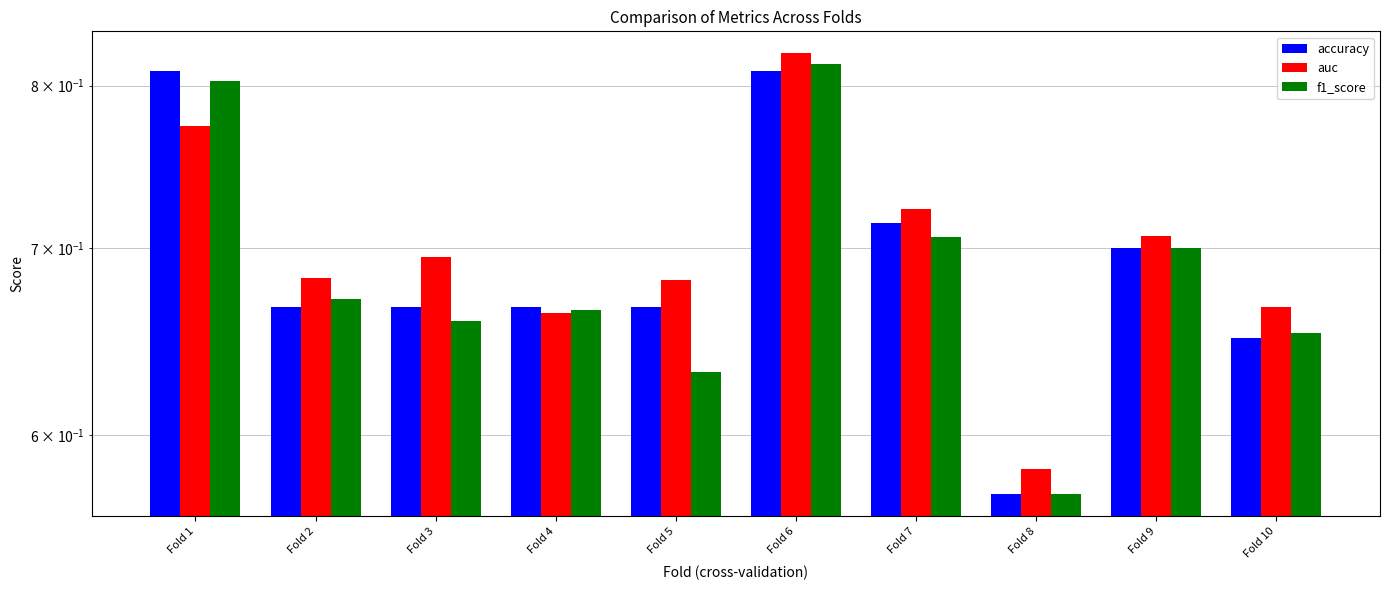

True or false: f1_score has a value of 0.7 at Fold 3.

True